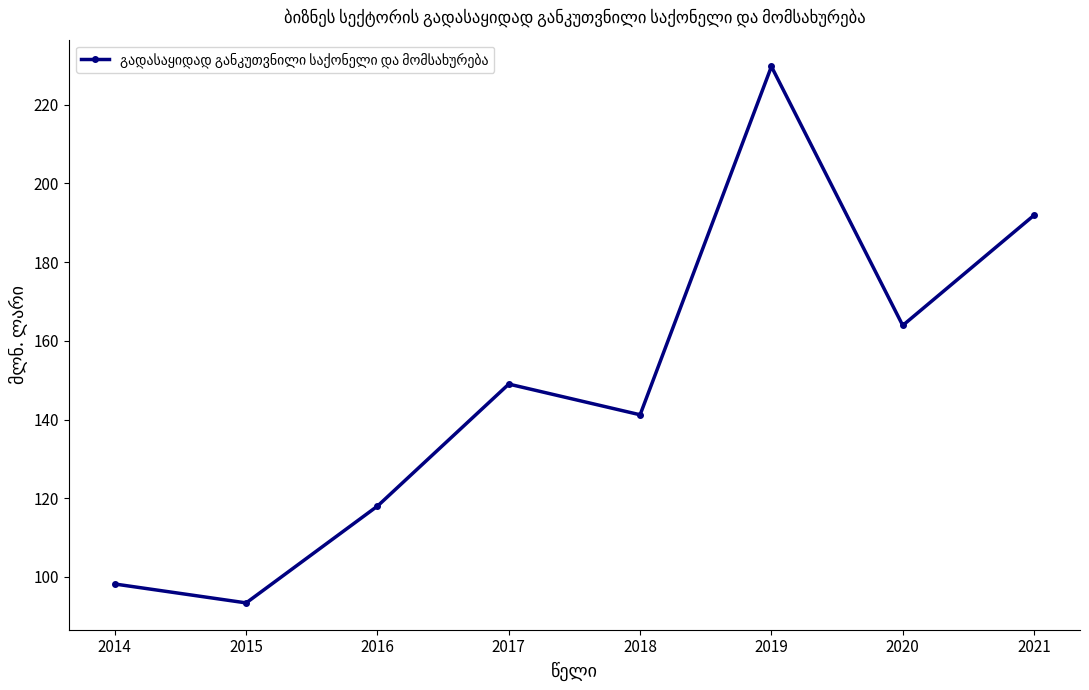

What is the average value?

148.2